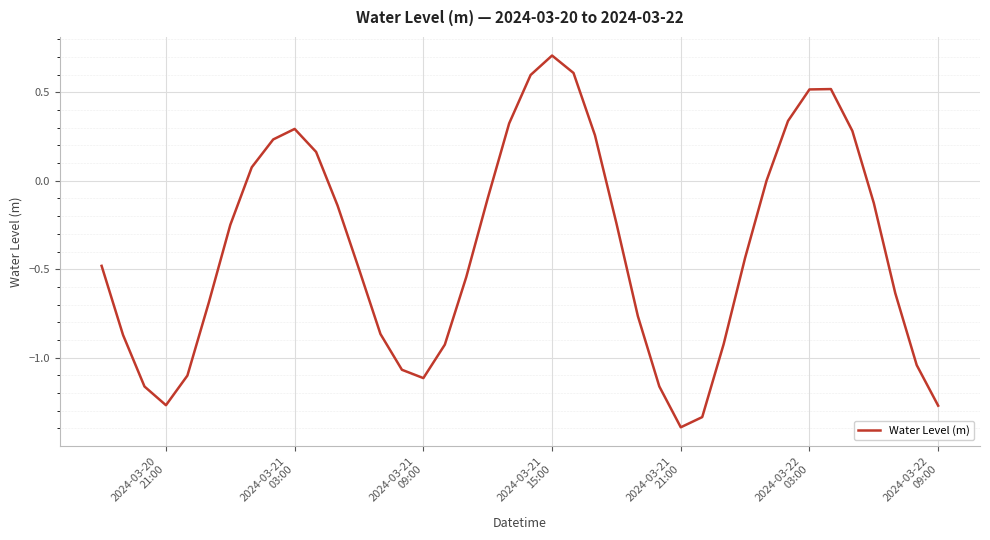

What is the minimum value shown in the chart?

-1.4